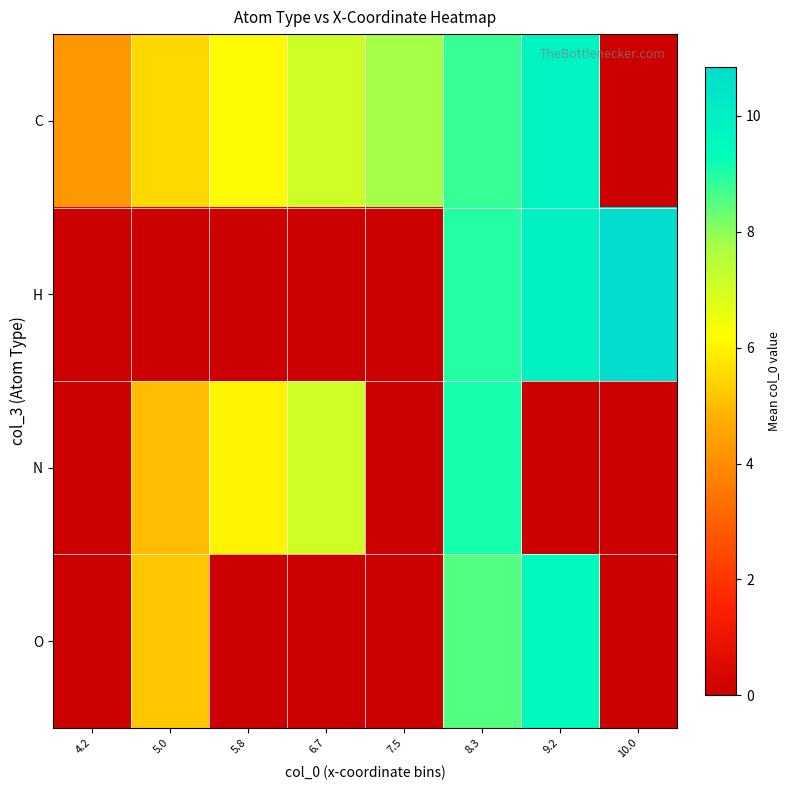

How many series are shown in this chart?

4